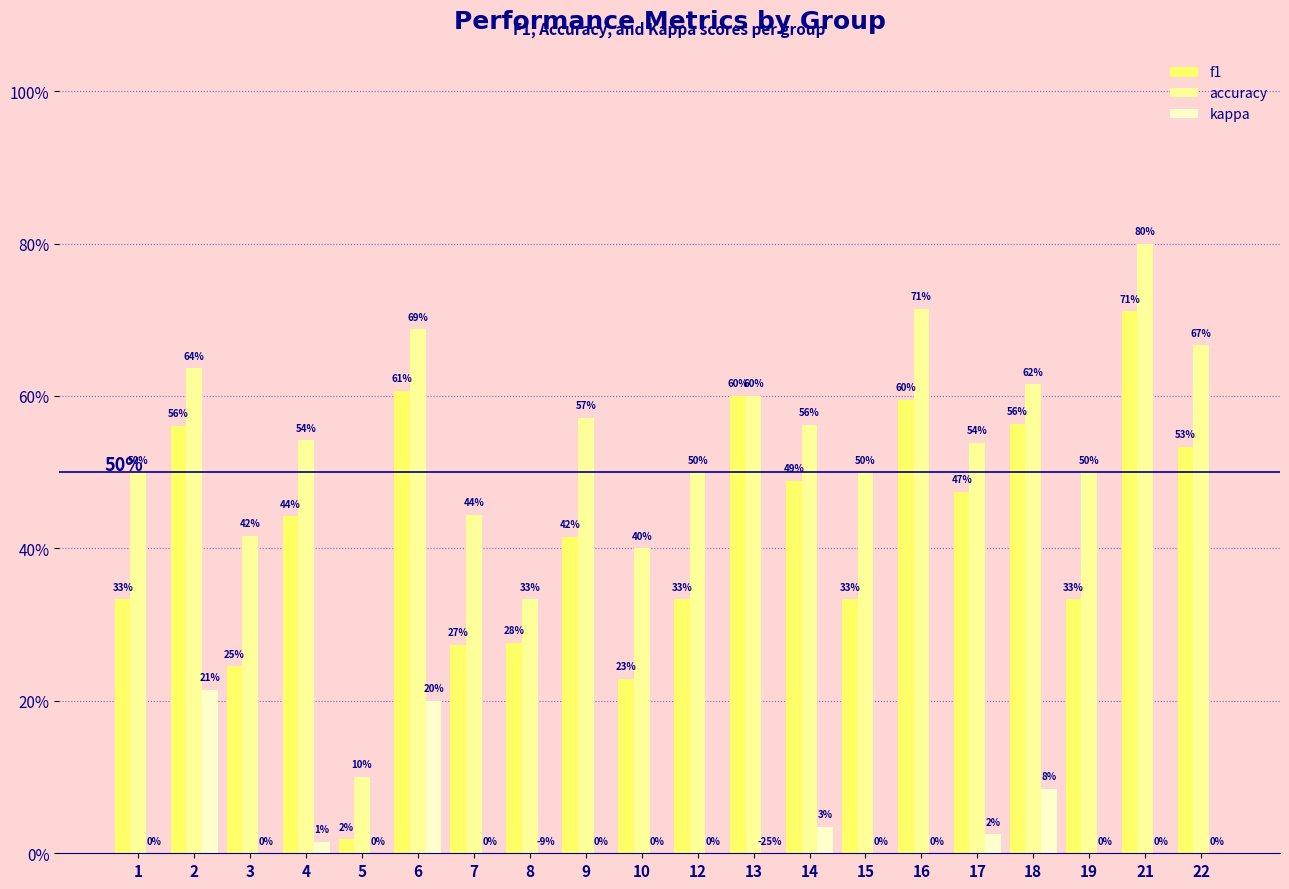

At how many categories does at least one series exceed 0?

20